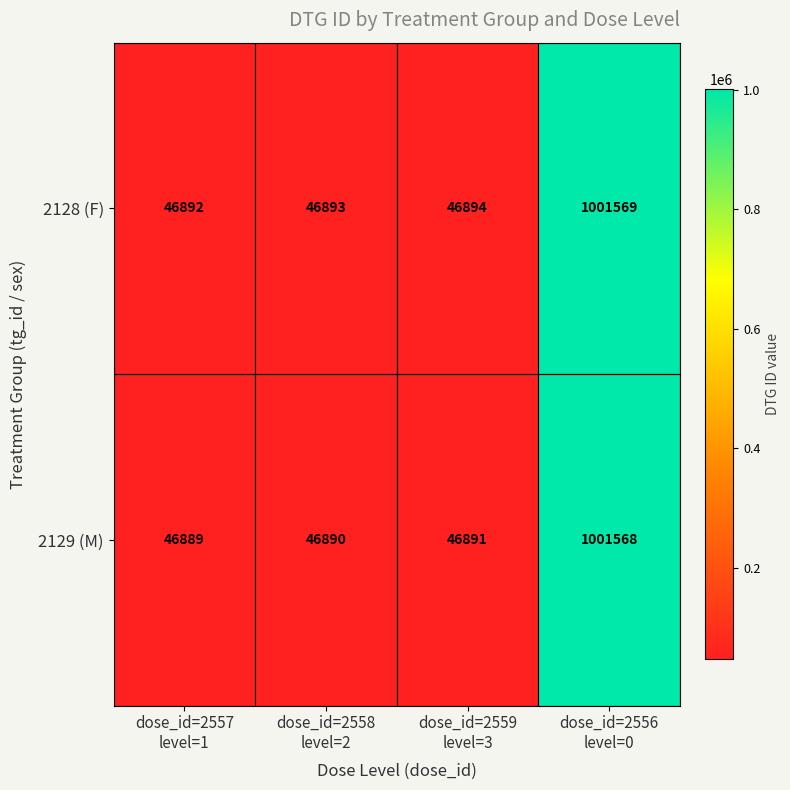

How many categories are shown in the chart?

4